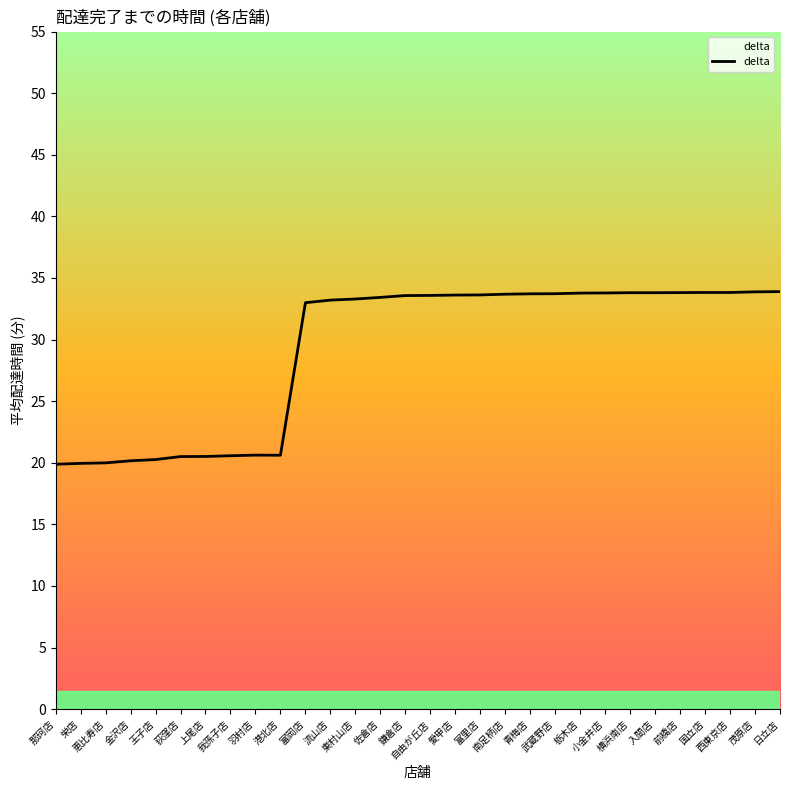

The chart shows a value of 33.6 at 愛甲店. True or false?

True